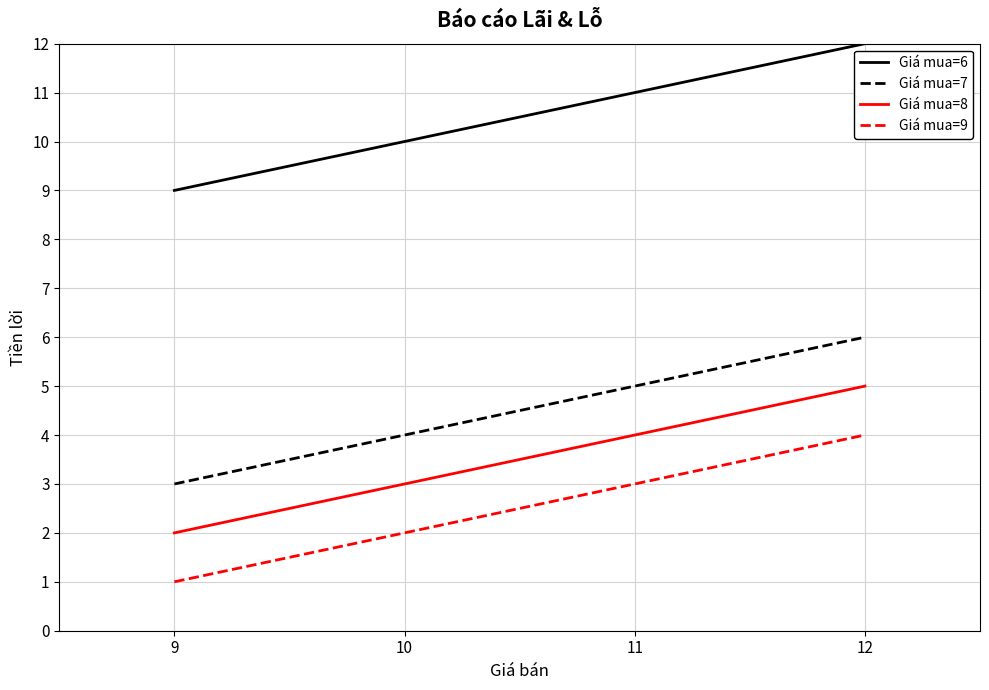

What is the greatest value displayed?

12